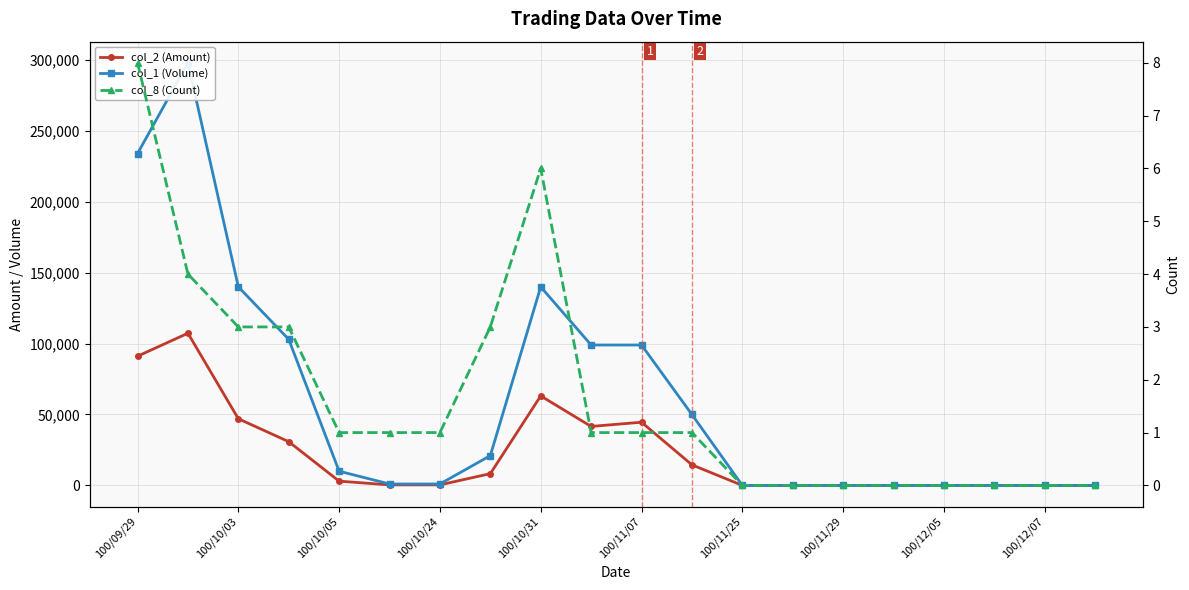

Which series has the largest total across all categories?

col_1 (Volume)